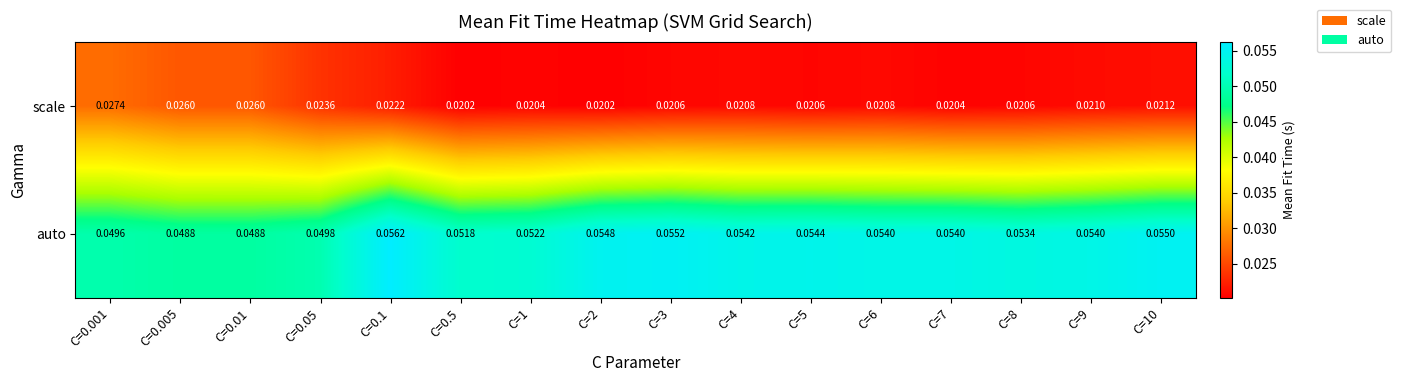

Which series has the largest range (max minus min)?

auto